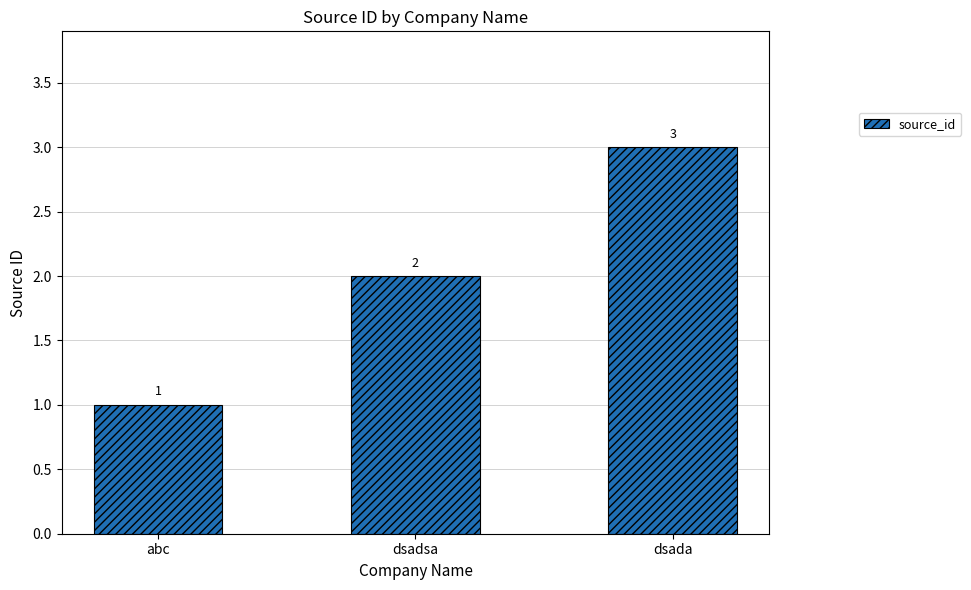

What is the difference between the maximum and minimum values?

2